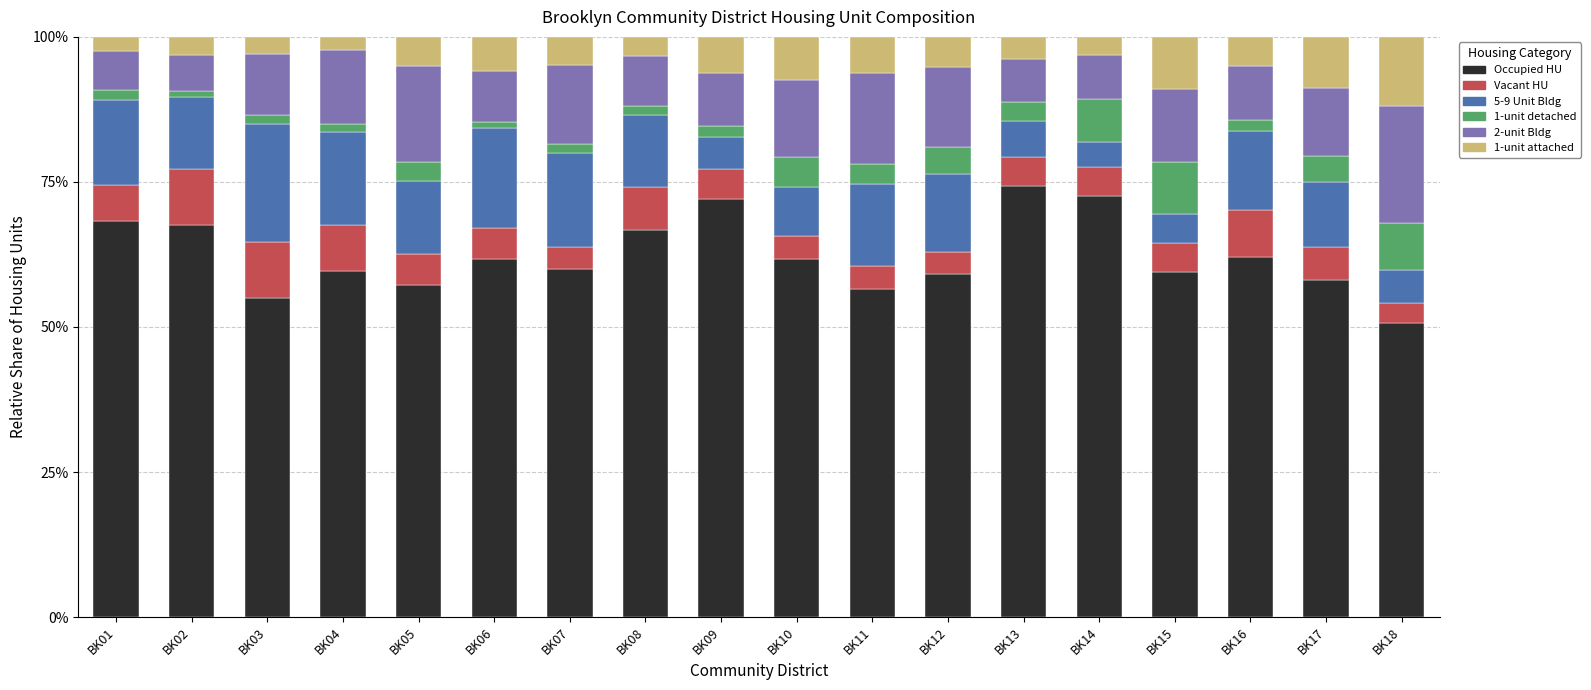

True or false: Occupied HU has a value of 13.7 at BK07.

False